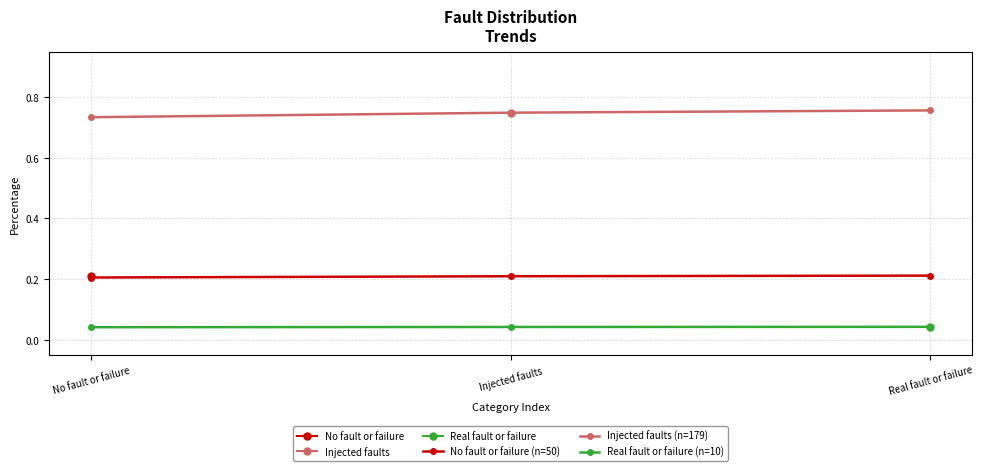

Which series has the largest total across all categories?

Injected faults (n=179)